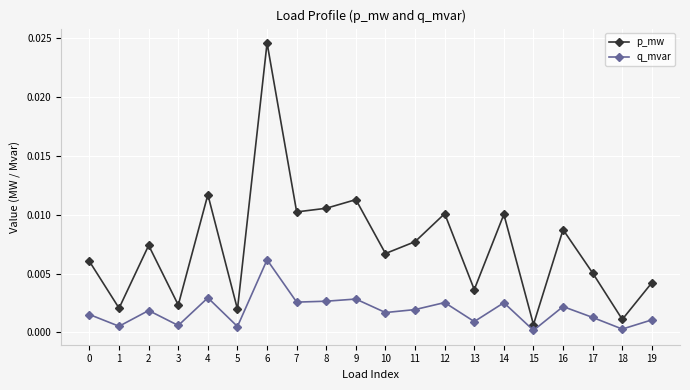

Which series has the widest spread of values?

p_mw